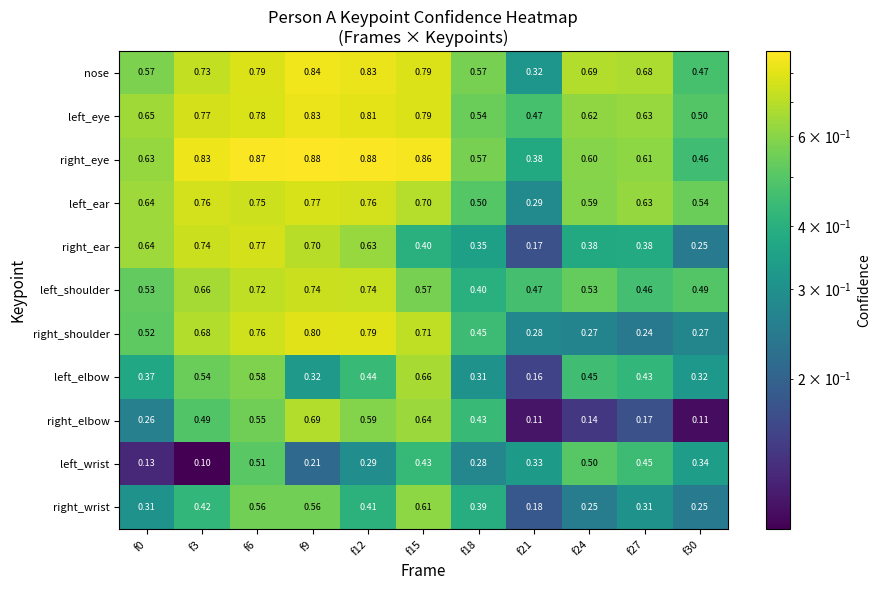

At how many categories does at least one series exceed 0?

11